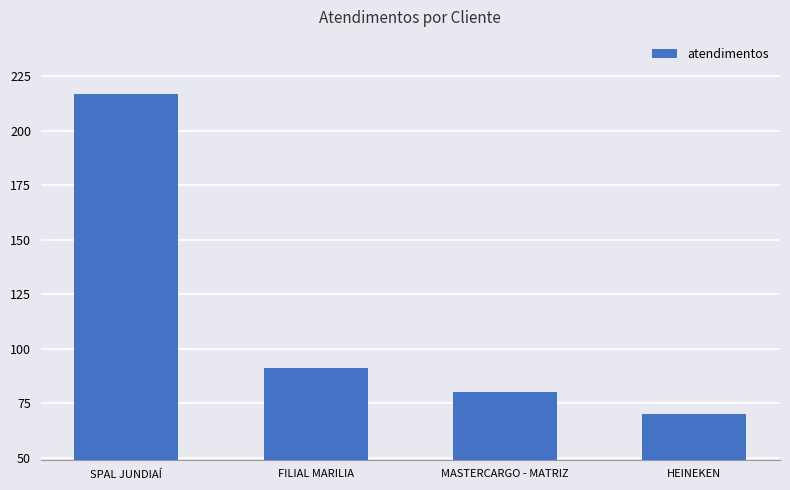

Rank the categories by value from highest to lowest.

SPAL JUNDIAÍ, FILIAL MARILIA, MASTERCARGO - MATRIZ, HEINEKEN